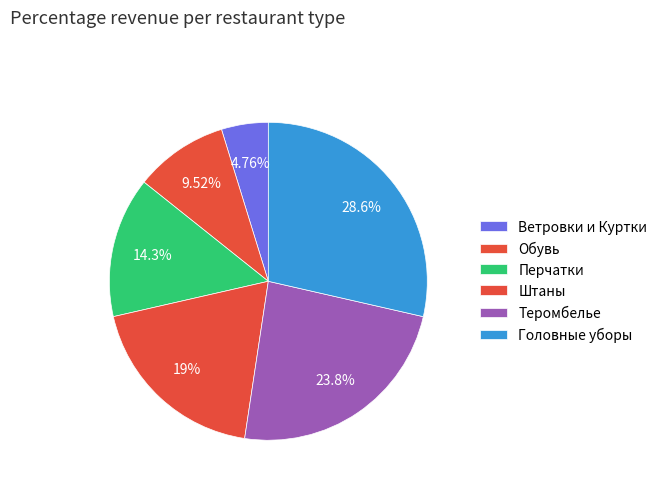

How many slices are in this pie chart?

6